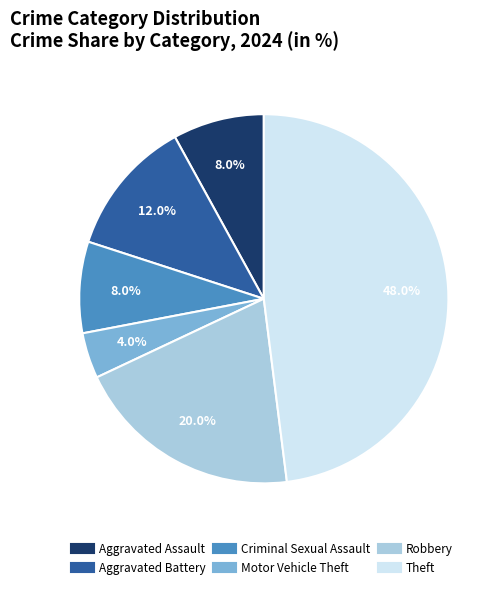

What is the ratio of the value at Robbery to the value at Criminal Sexual Assault?

2.5